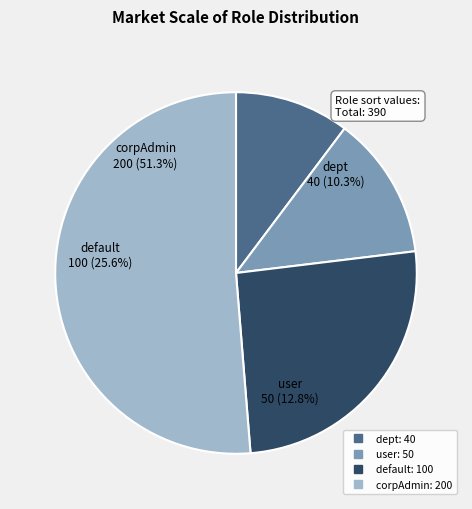

Is the sum of user and dept greater than half?

No